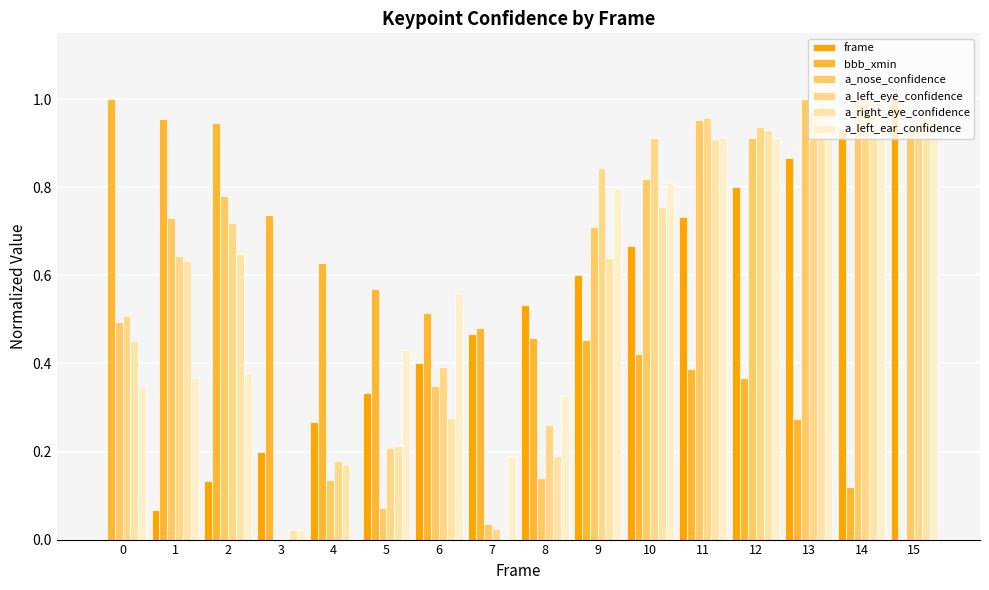

True or false: bbb_xmin has a value of 0.2 at 12.

False